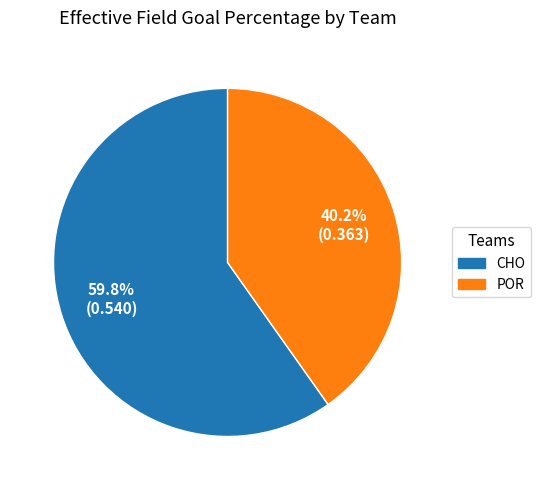

Is there a majority slice in this chart?

Yes